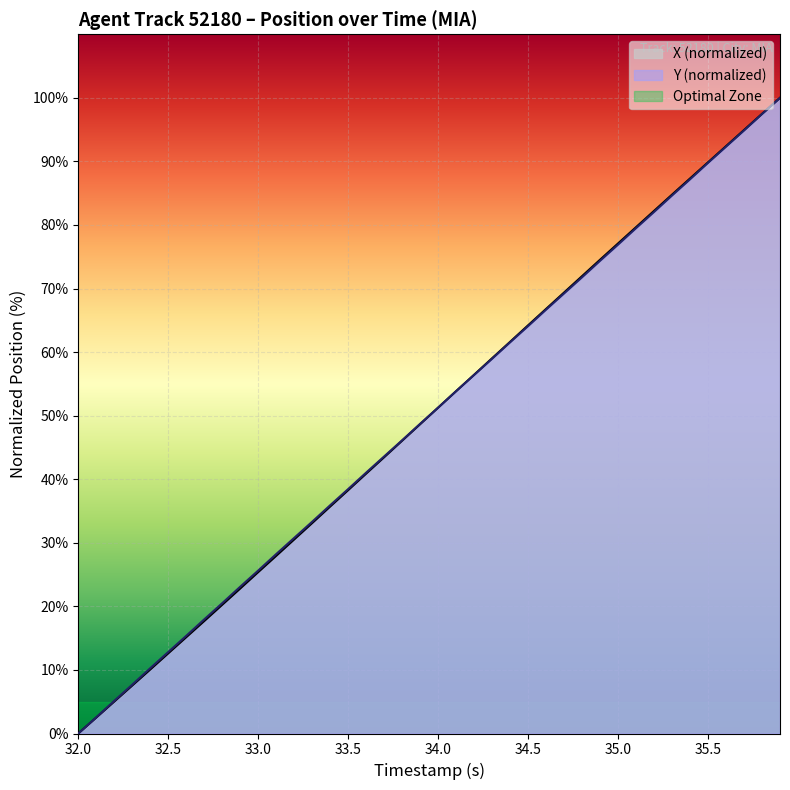

What is the difference between the maximum and second lowest values in the Y series?

97.5